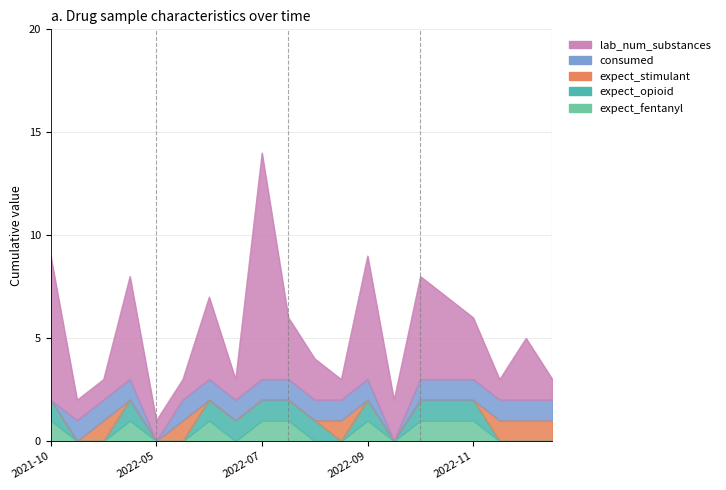

True or false: expect_opioid has more than 2 points higher than both neighbors.

False